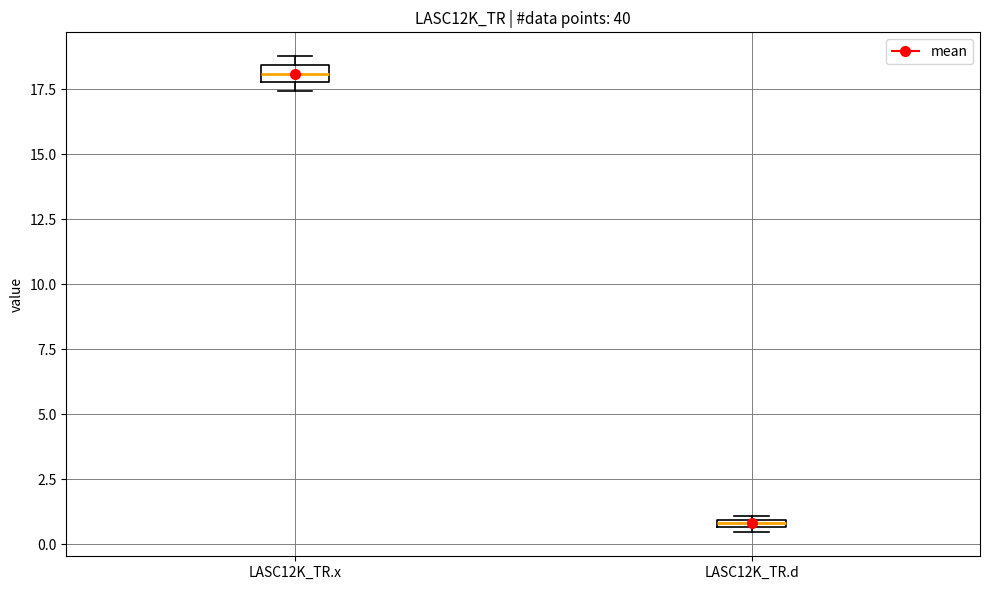

Which box's median line is the lowest?

LASC12K_TR.d